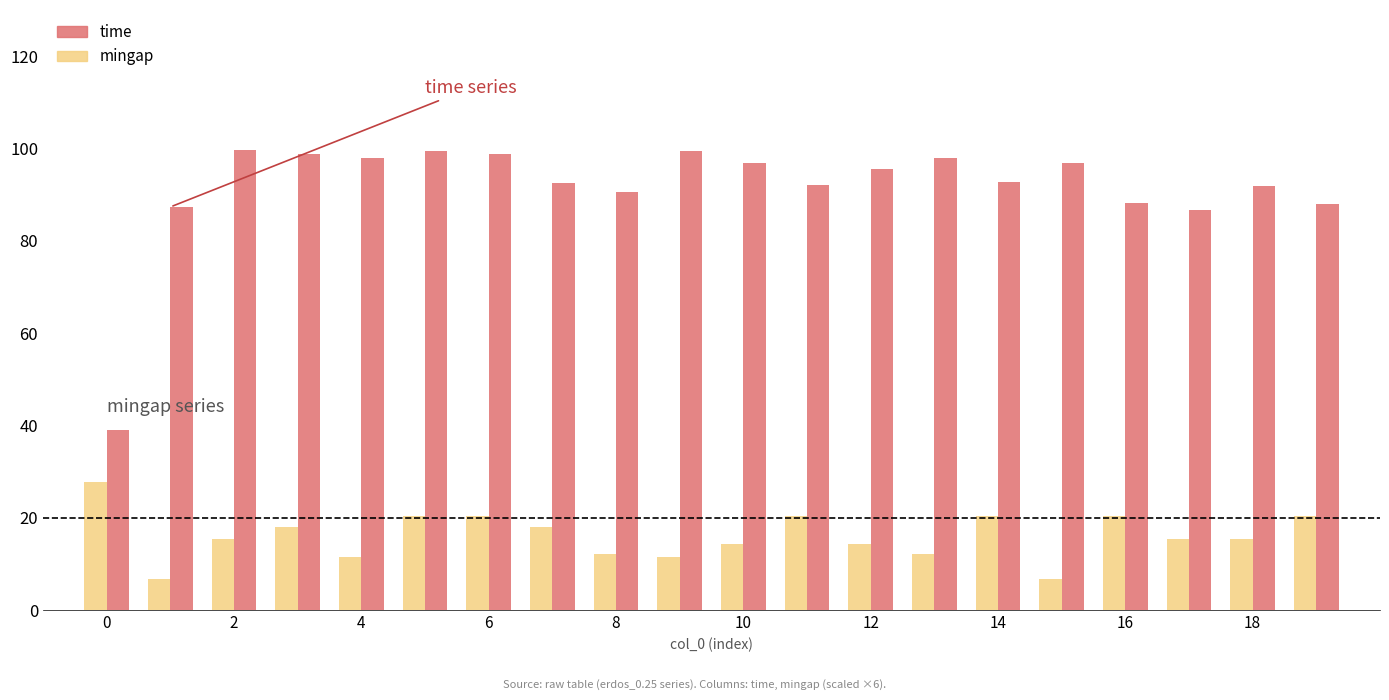

What are all the series names shown in the legend?

time, mingap